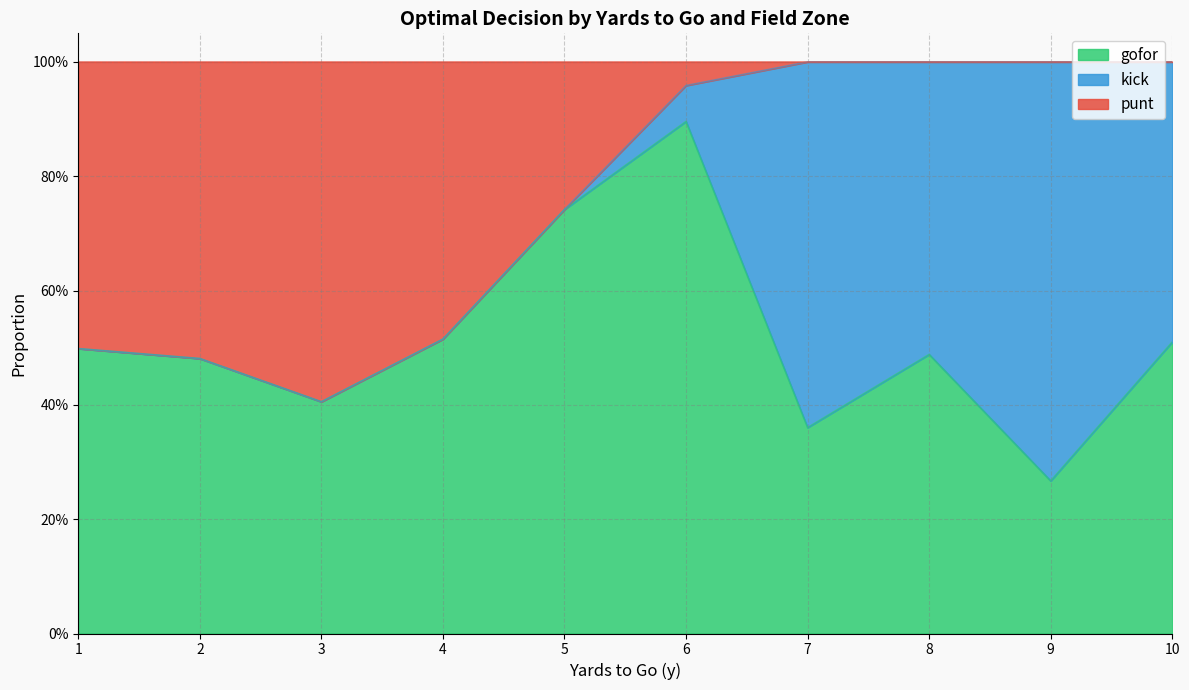

Count the number of data series in this chart.

3